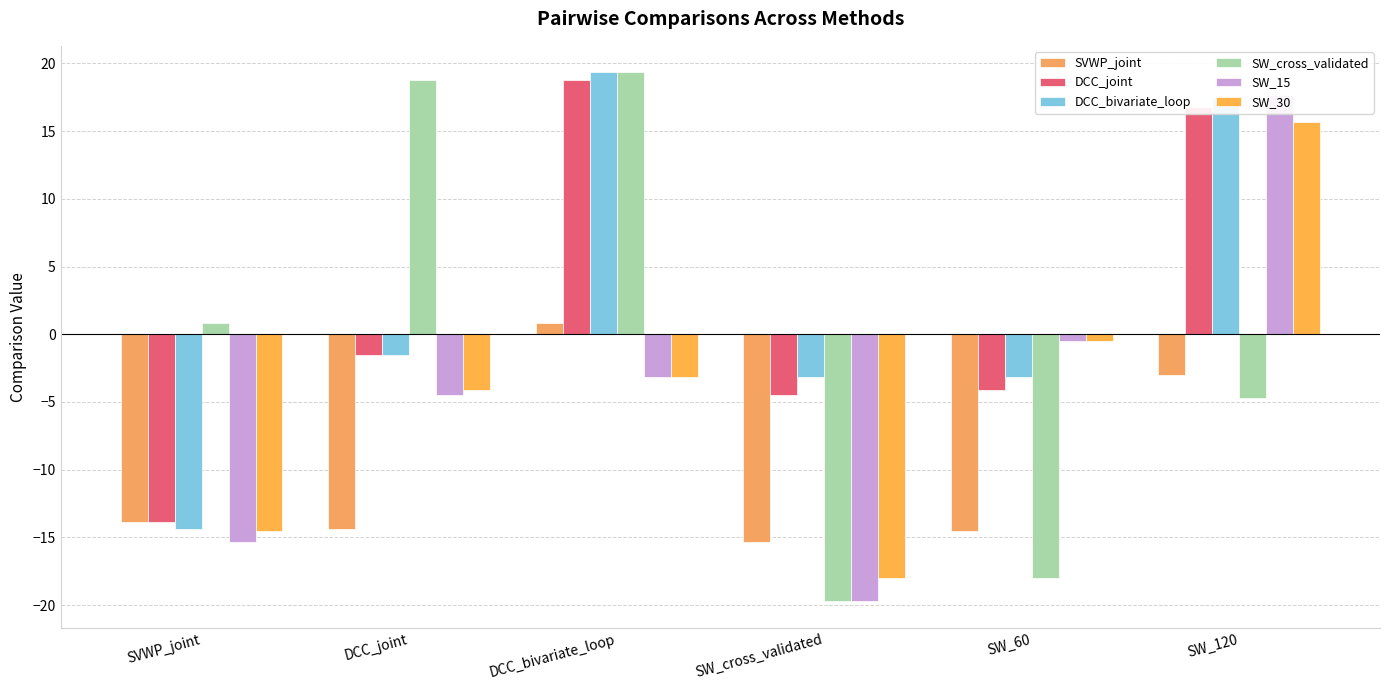

Which series changed the most between SW_60 and SW_120?

DCC_joint